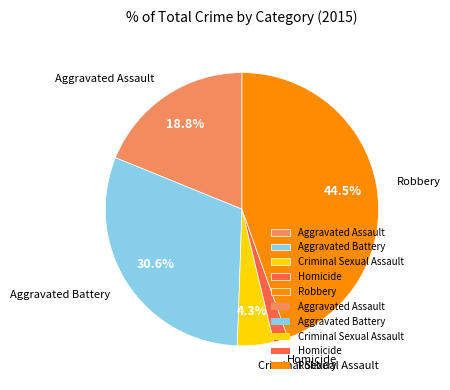

Is Aggravated Assault the majority of the pie?

No